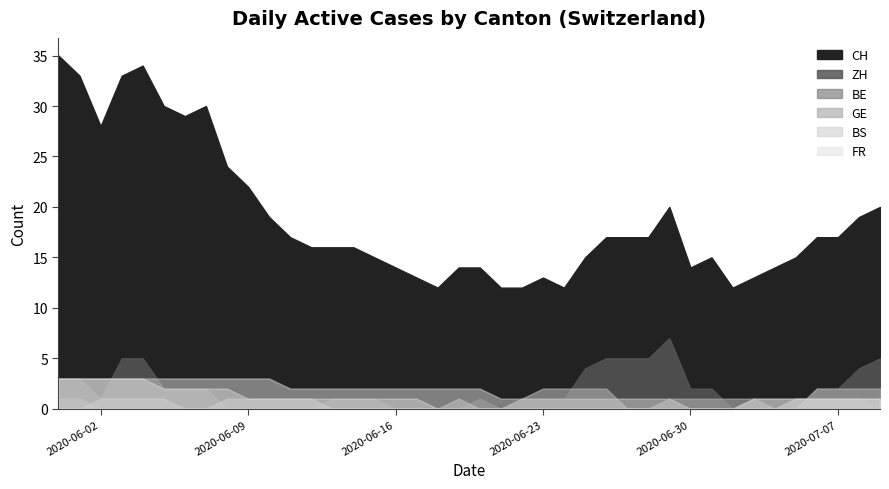

List the labels in order of CH value, smallest first.

18, 21, 22, 24, 32, 17, 23, 33, 16, 19, 20, 30, 34, 15, 25, 31, 35, 12, 13, 14, 11, 26, 27, 28, 36, 37, 10, 38, 29, 39, 9, 8, 2, 6, 5, 7, 1, 3, 4, 0